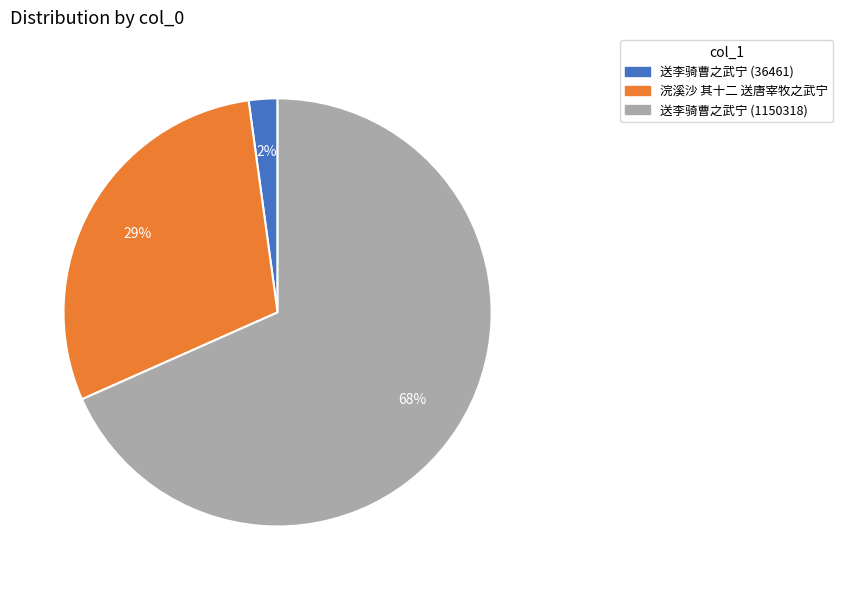

What percentage is the 送李骑曹之武宁 (36461) slice, to the nearest percent?

2%